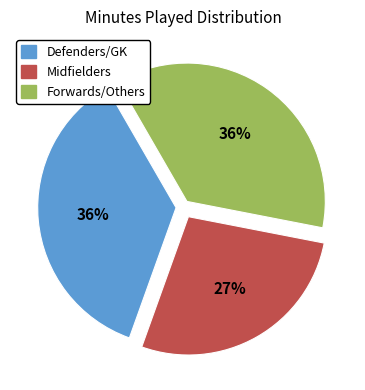

Is it true that Defenders/GK is 45% of the pie?

False